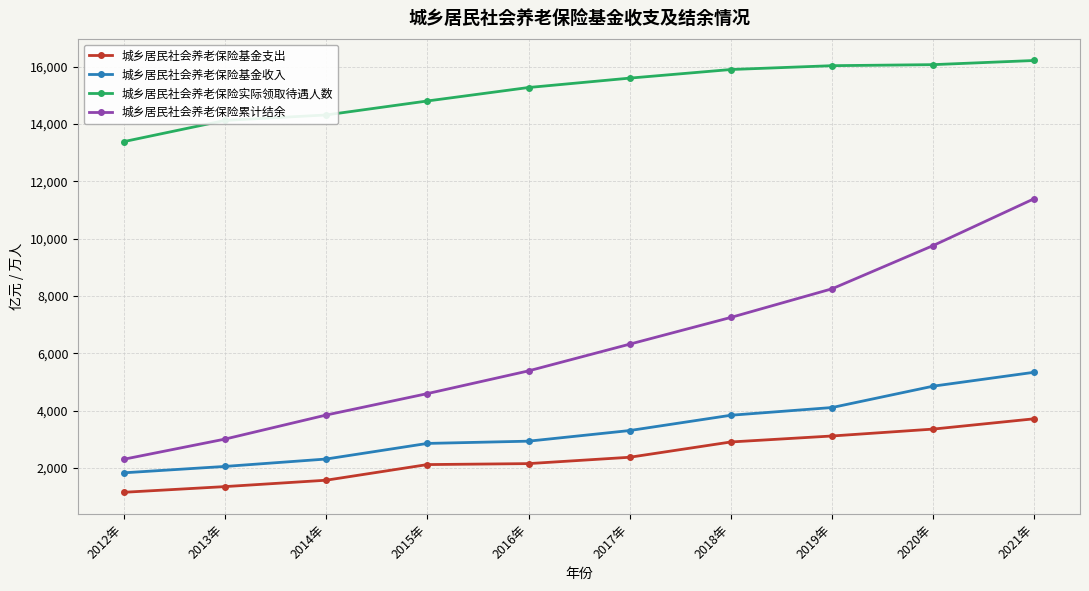

Which category has the lowest value across all series?

2012年